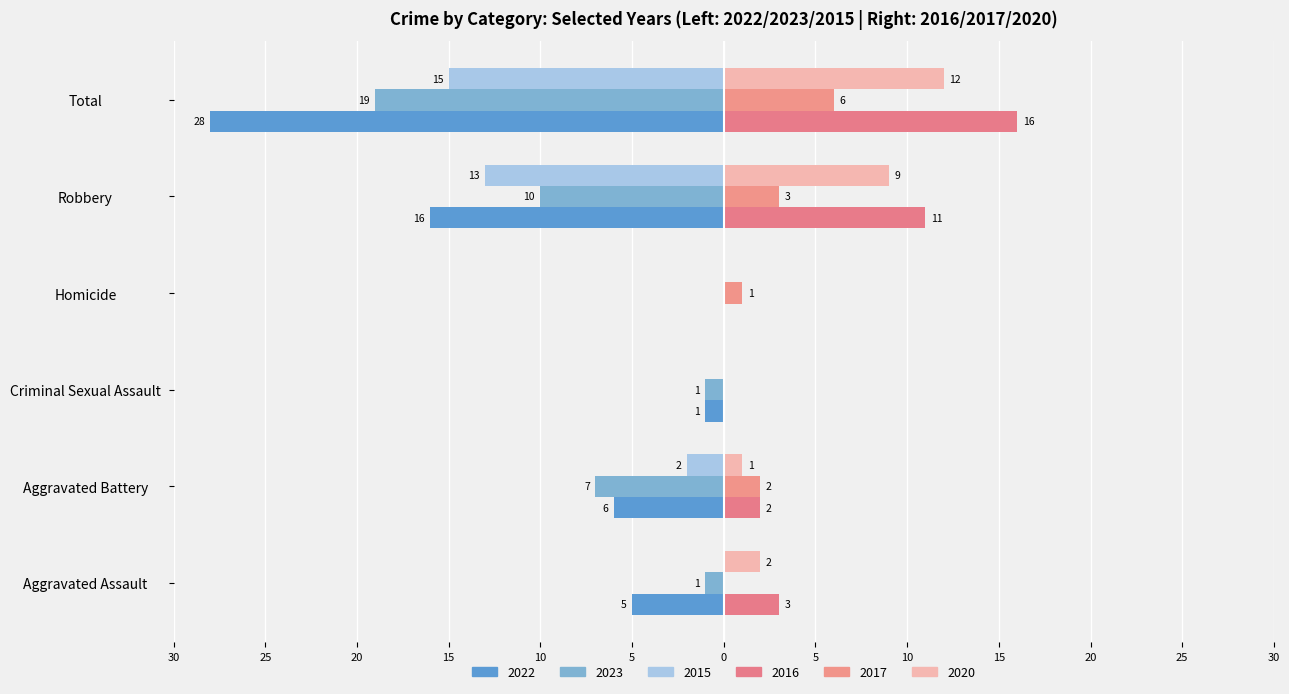

What is the label of the 1st bar from the left?

Aggravated Assault